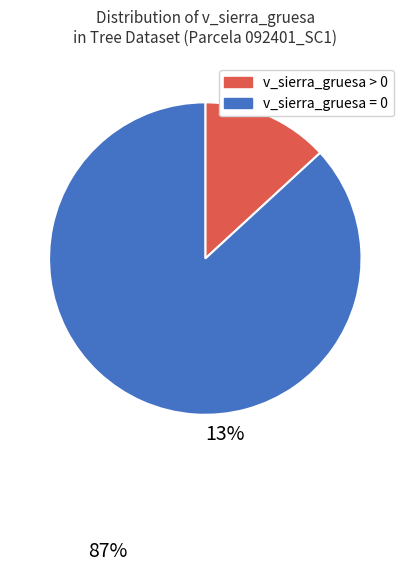

How many segments does this pie chart have?

2